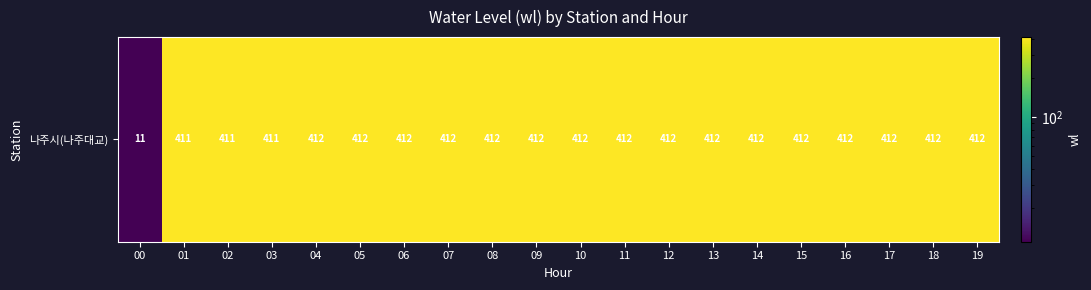

Is it true that the value at 17 is 269?

False